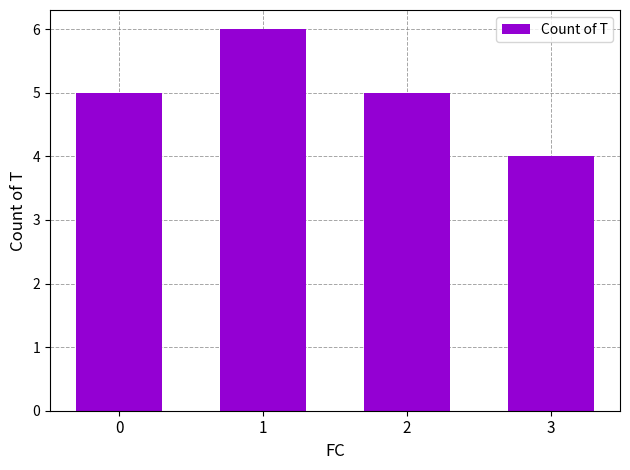

What is the average value?

5